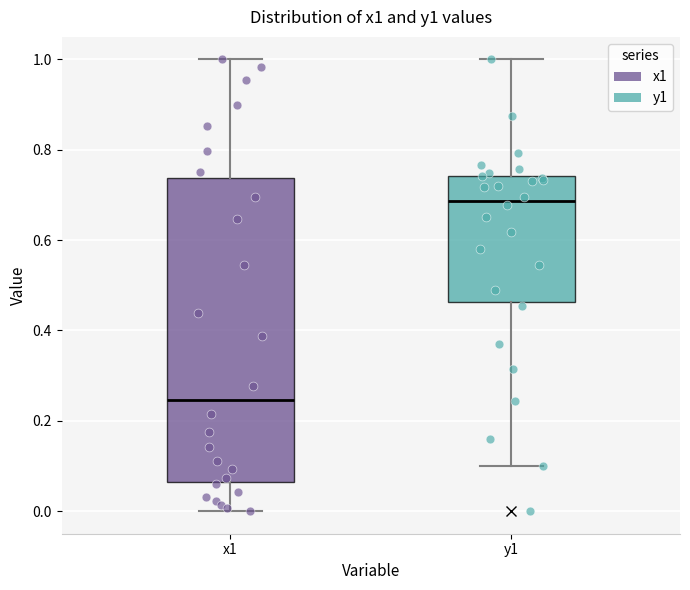

Reading left to right, transcribe this box plot: for each box, give where its median line is, the range the box spans, and where its two whiskers end, as read against the y-axis. The values are not printed on the chart, so give them approximately, as read against the axis.

x1: median 0.24, box 0.06 to 0.74, whiskers 0.00 to 1.00
y1: median 0.68, box 0.46 to 0.74, whiskers 0.10 to 1.00